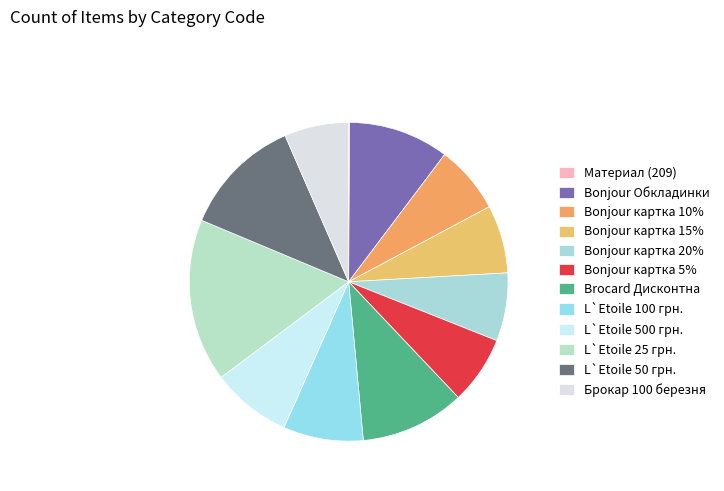

Which slice is the largest?

L`Etoile 25 грн.